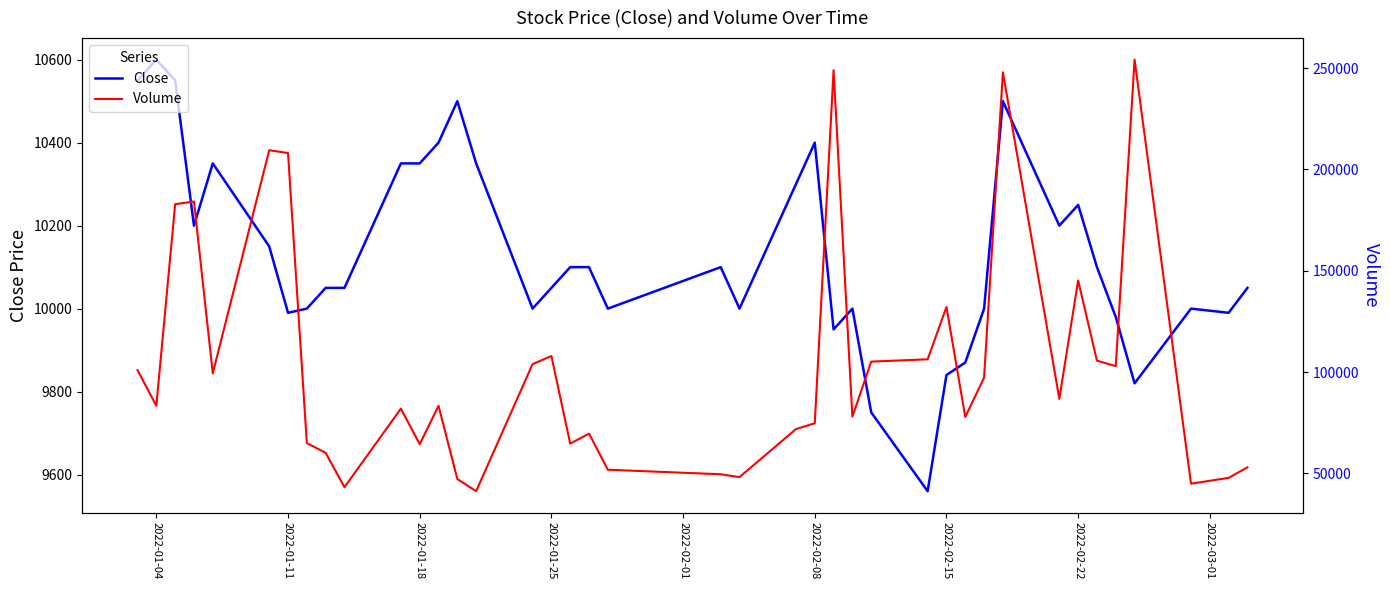

In Volume, how many points are higher than both neighbors (excluding endpoints)?

11